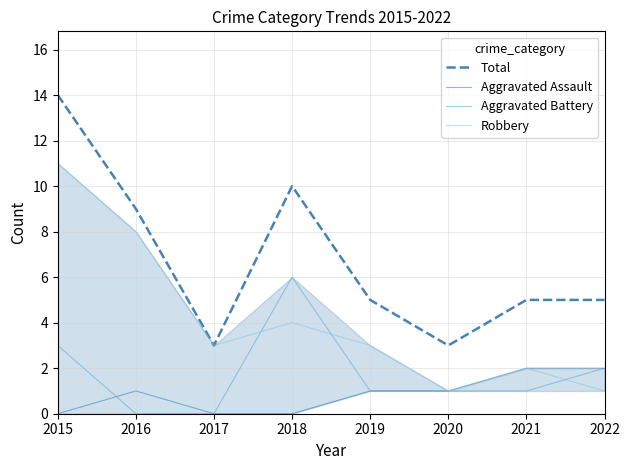

True or false: Total and Aggravated Assault cross at least once.

False